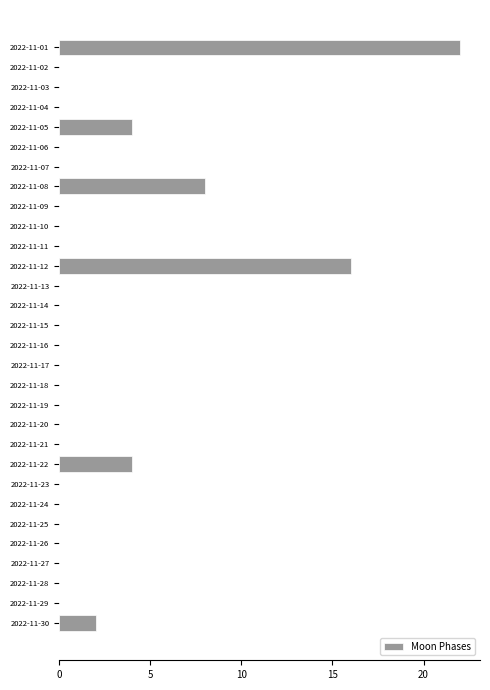

Are the bars horizontal?

Yes